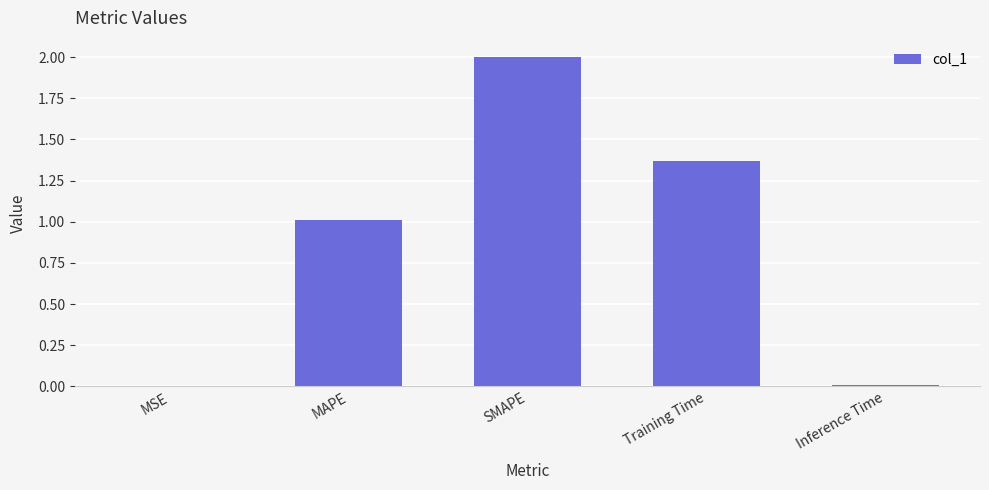

What is the sum of the values at MAPE and Training Time?

2.4